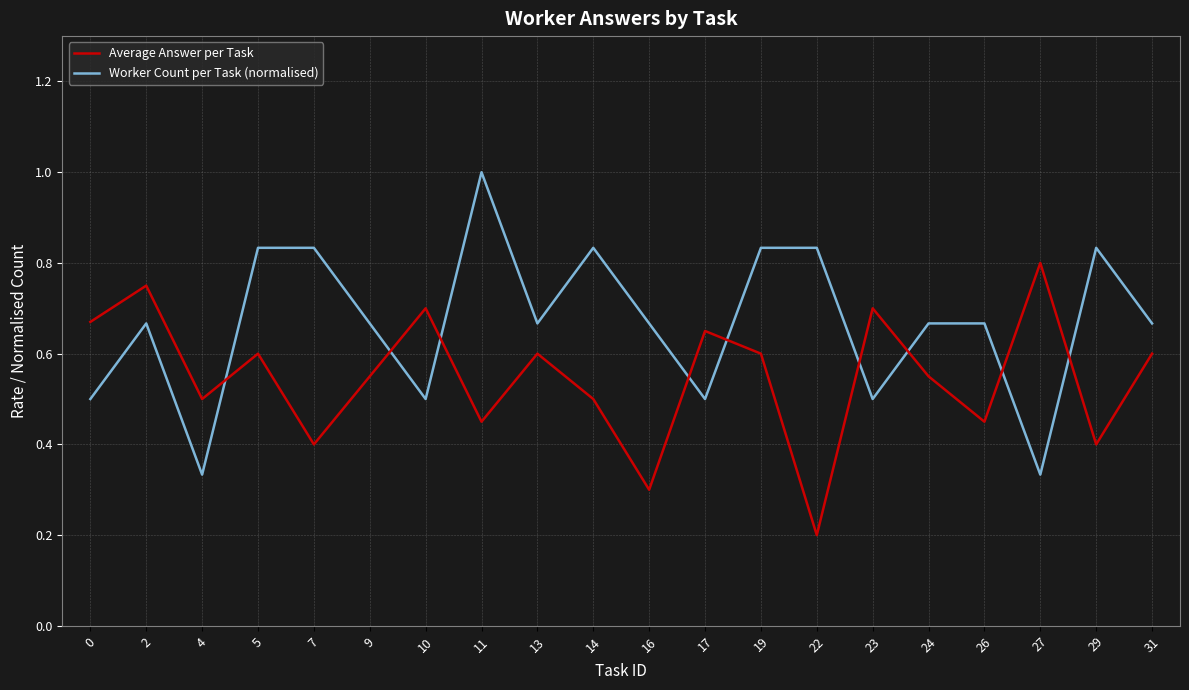

Does the chart display data point markers on the line(s)?

No